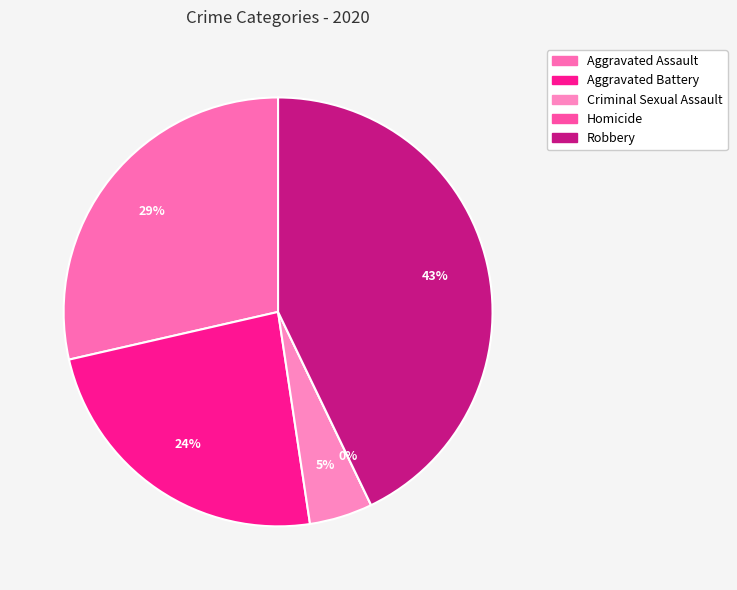

Rank the categories by value from lowest to highest.

Homicide, Criminal Sexual Assault, Aggravated Battery, Aggravated Assault, Robbery